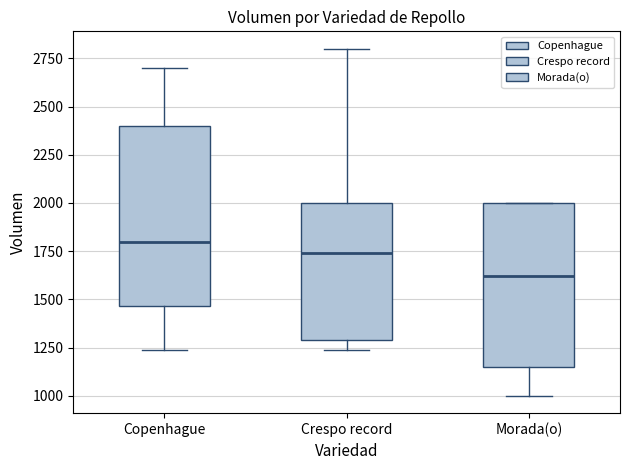

Reading left to right, read every box against the y-axis: the position of its median line, the range the box covers, and the ends of its whiskers. The values are not printed on the chart, so give them approximately, as read against the axis.

Copenhague: median 1800, box 1450 to 2400, whiskers 1250 to 2700
Crespo record: median 1750, box 1300 to 2000, whiskers 1250 to 2800
Morada(o): median 1600, box 1150 to 2000, whiskers 1000 to 2000